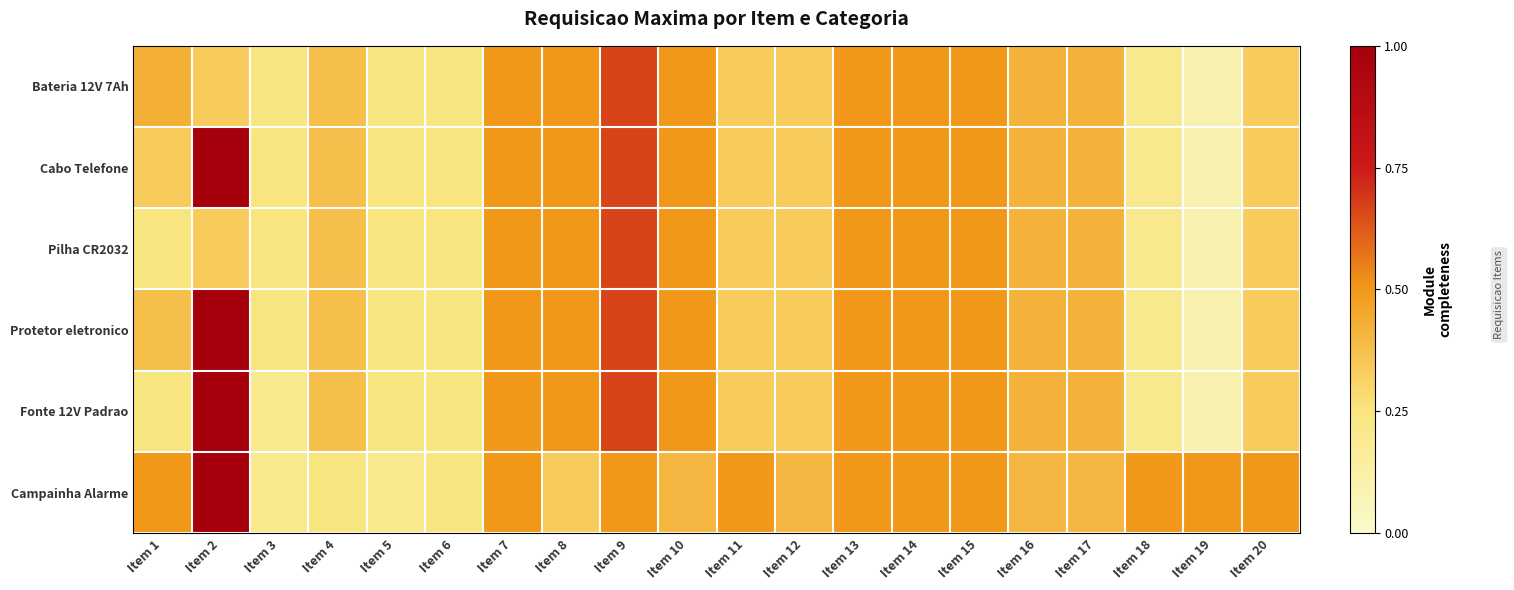

Which series has the widest spread of values?

Cabo Telefone